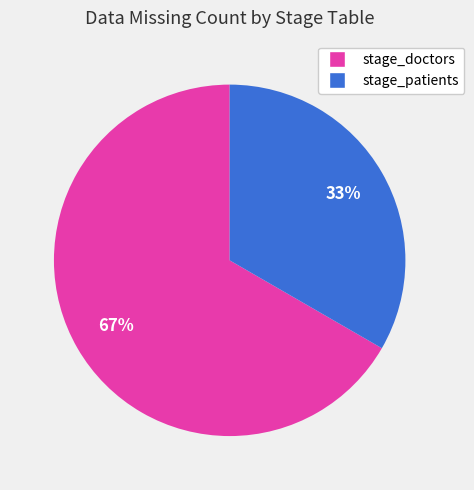

What is the largest slice in the pie chart?

stage_doctors